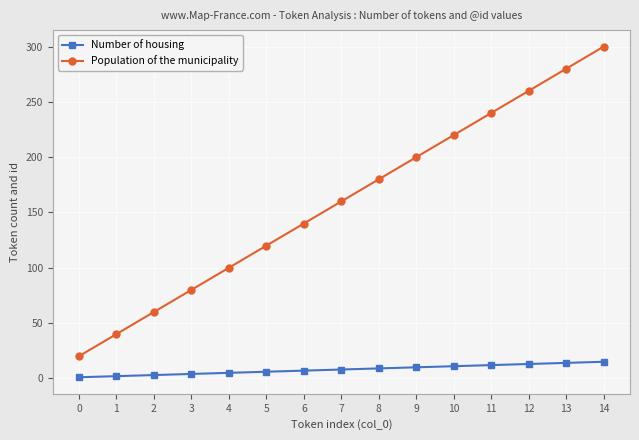

What is the value of the Population of the municipality point at the 8th from the left?

160